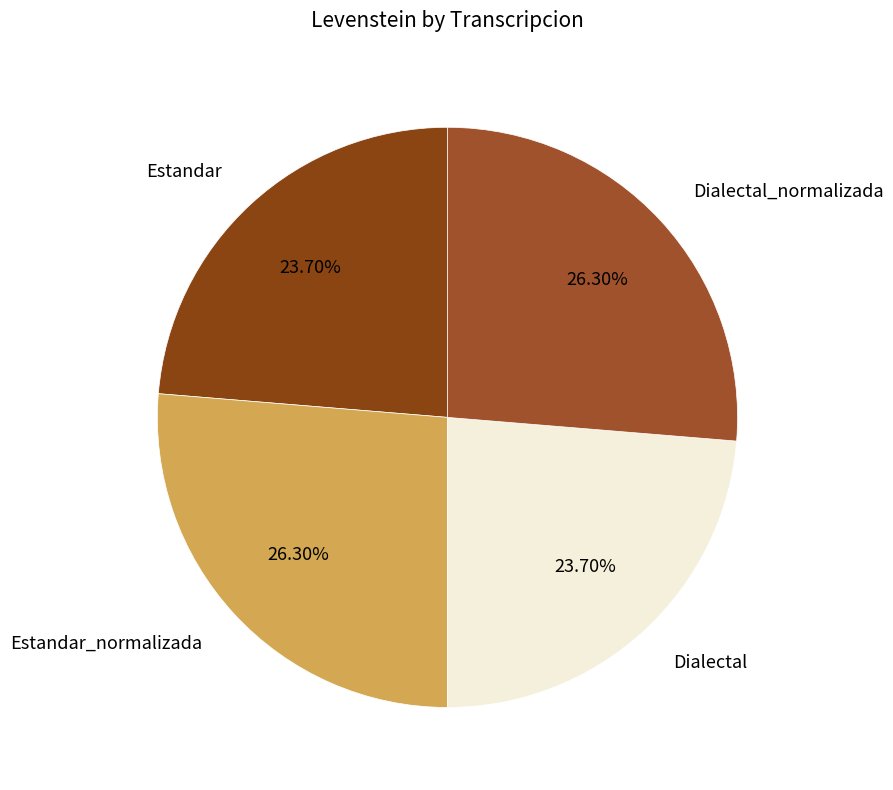

Which has a higher value, Estandar_normalizada or Dialectal?

Estandar_normalizada